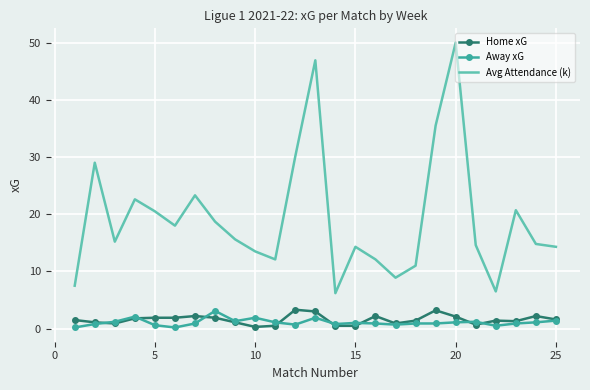

Which series has the largest range (max minus min)?

Avg Attendance (k)